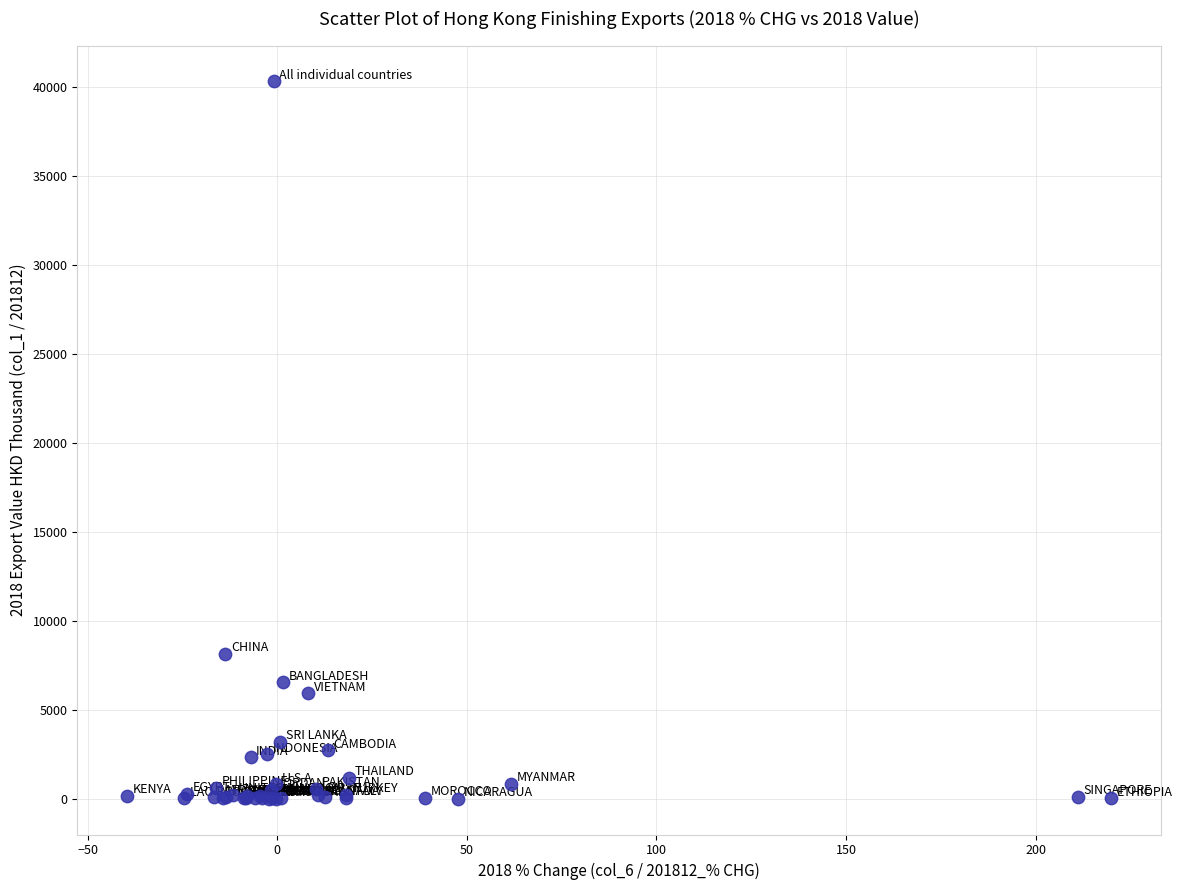

What Y value in the scatter plot is closest to 20168?

8173.6